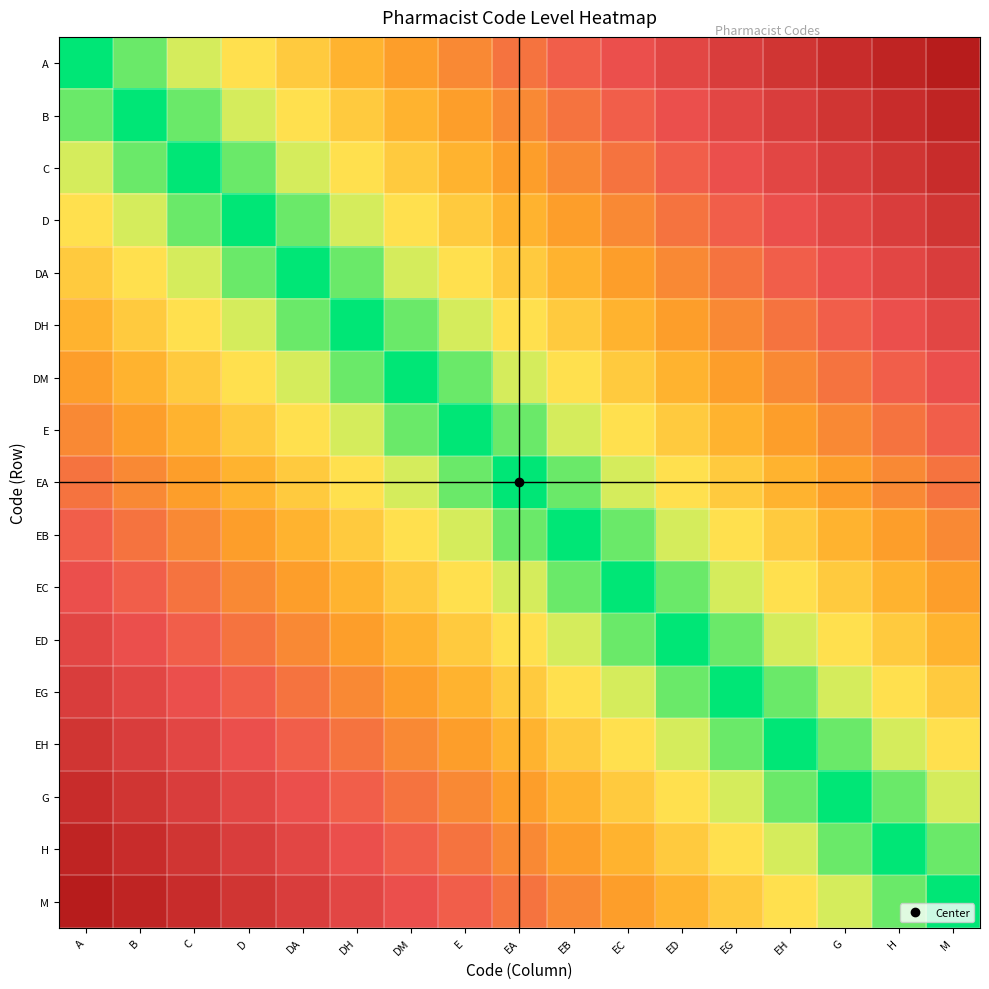

Which has a higher value, B or M?

M